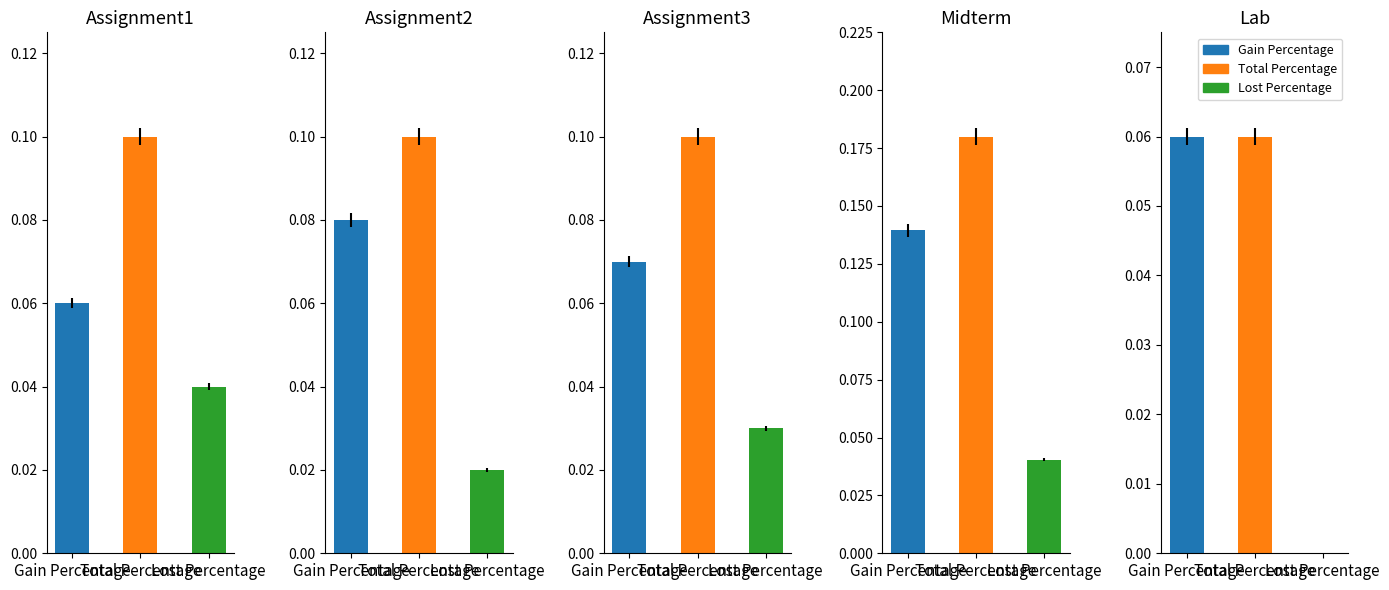

At Assignment3, list the series in order from smallest to largest.

Lost Percentage, Gain Percentage, Total Percentage